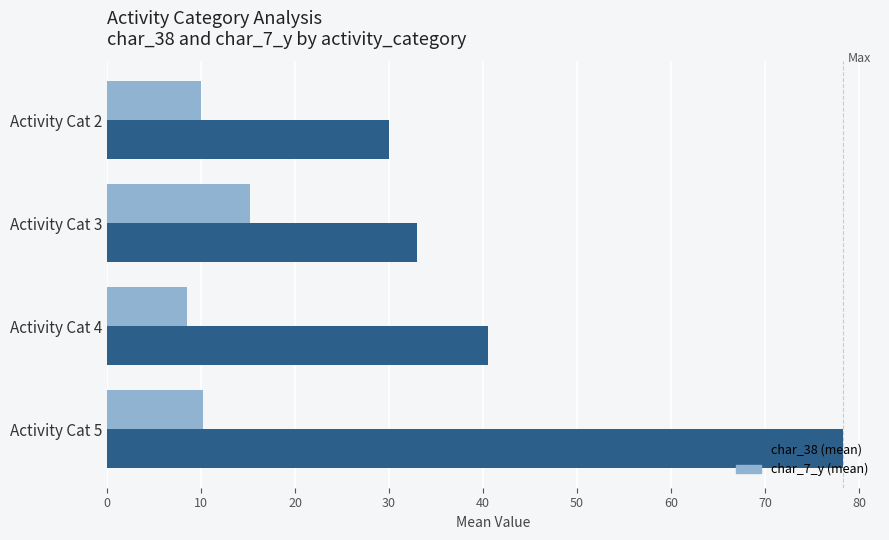

How many data points does each series have?

4